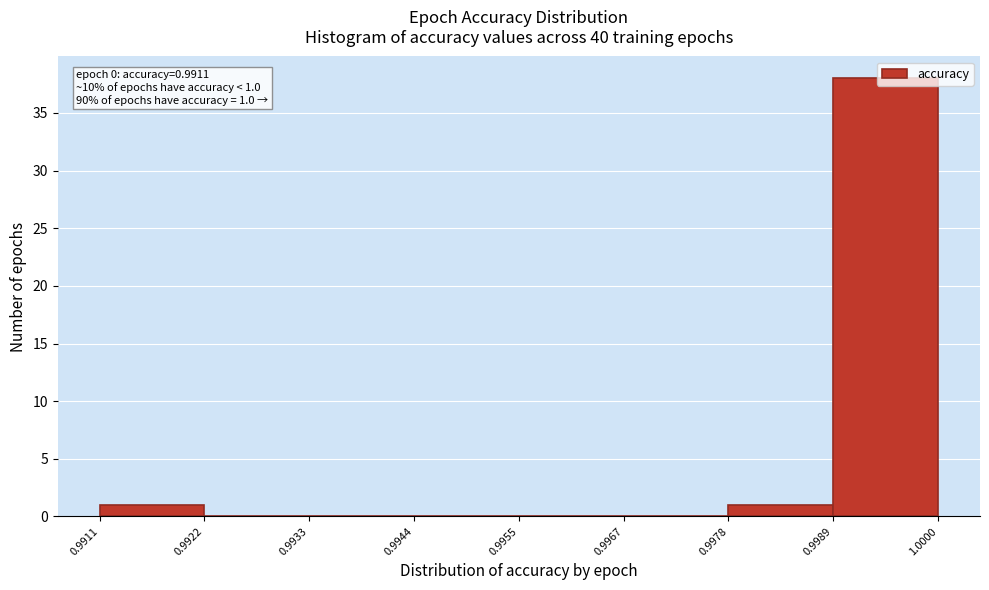

Over which range of the x-axis is the bar tallest?

0.9989 to 1.0000